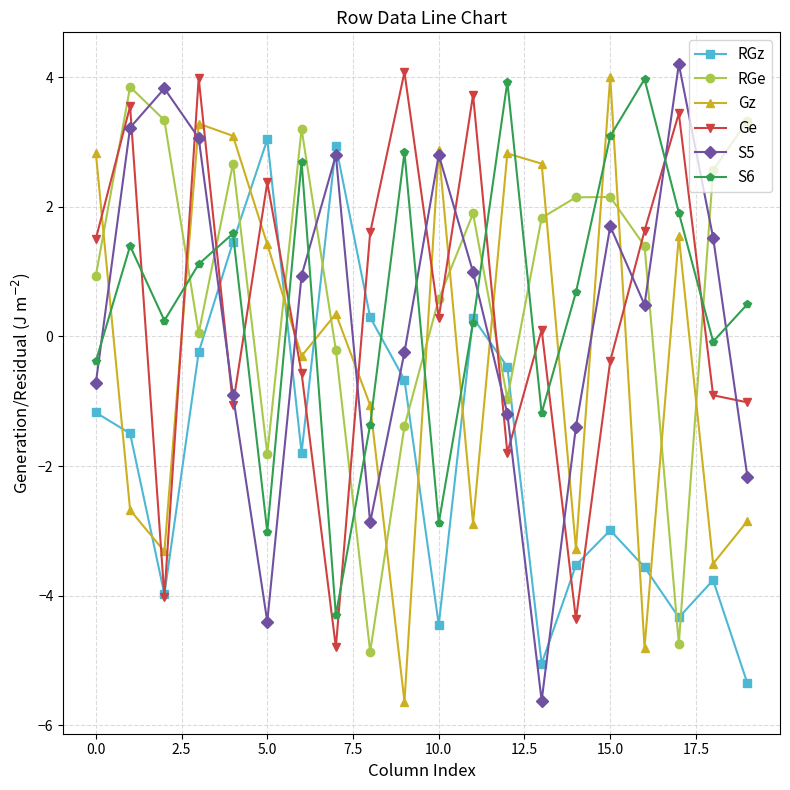

What is the maximum value shown in the chart?

4.2